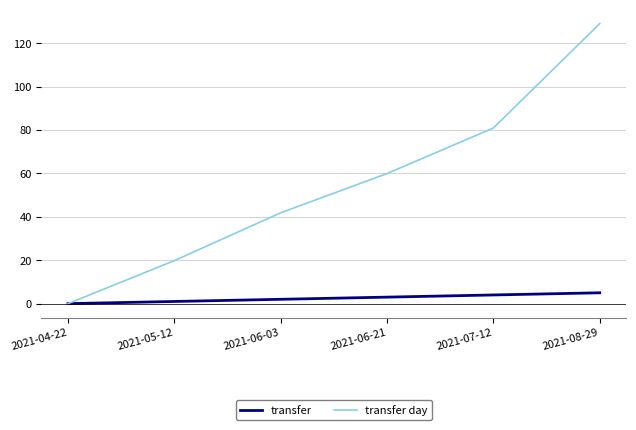

Is the value of transfer day at 2021-05-12 greater than the value of transfer at 2021-07-12?

Yes